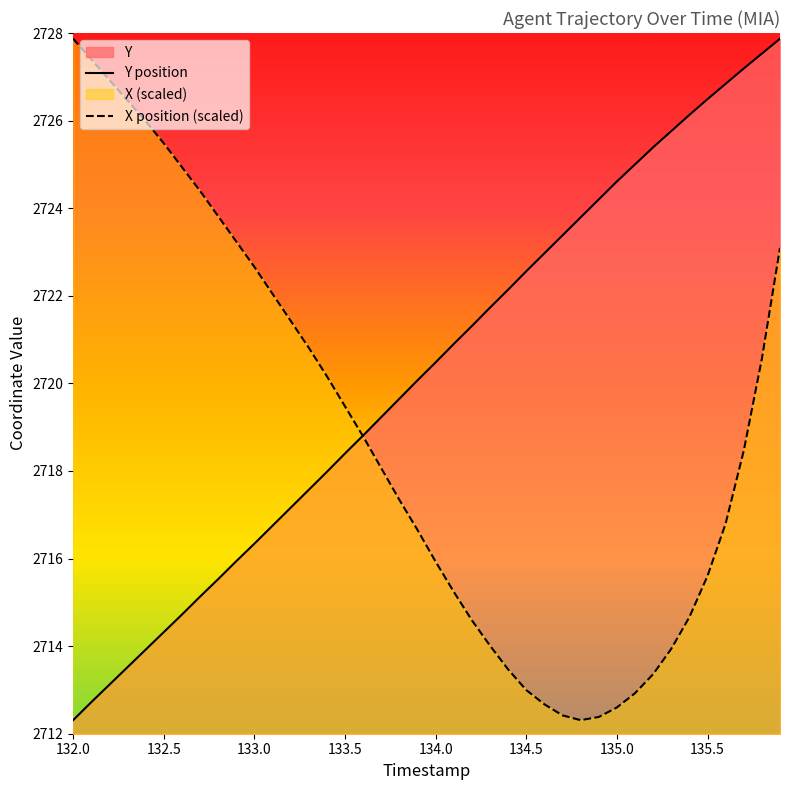

List the series in order of their overall mean, highest first.

Y position, X position (scaled)